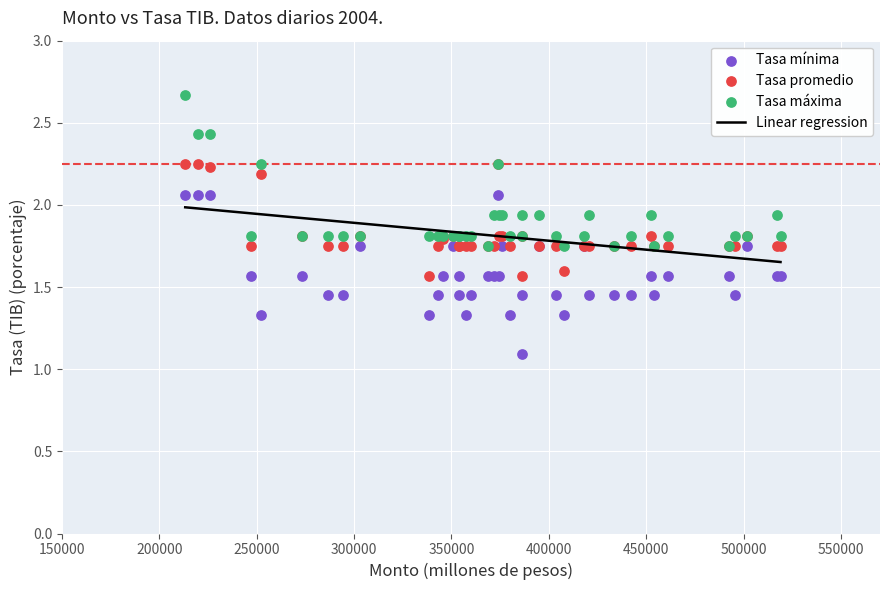

Which series reaches the maximum Y coordinate?

Tasa máxima